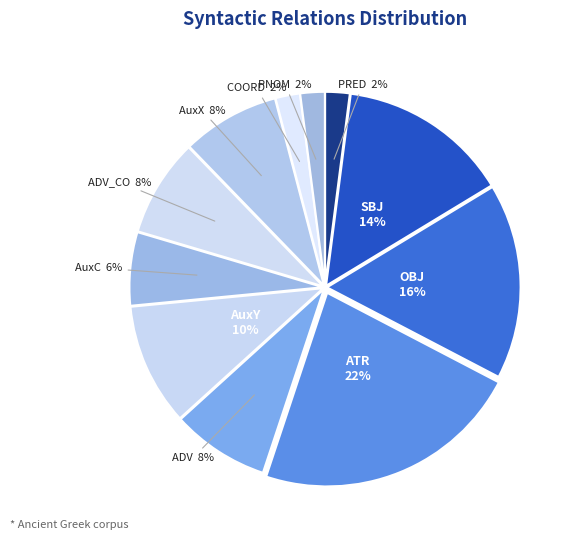

What is the largest slice in the pie chart?

ATR